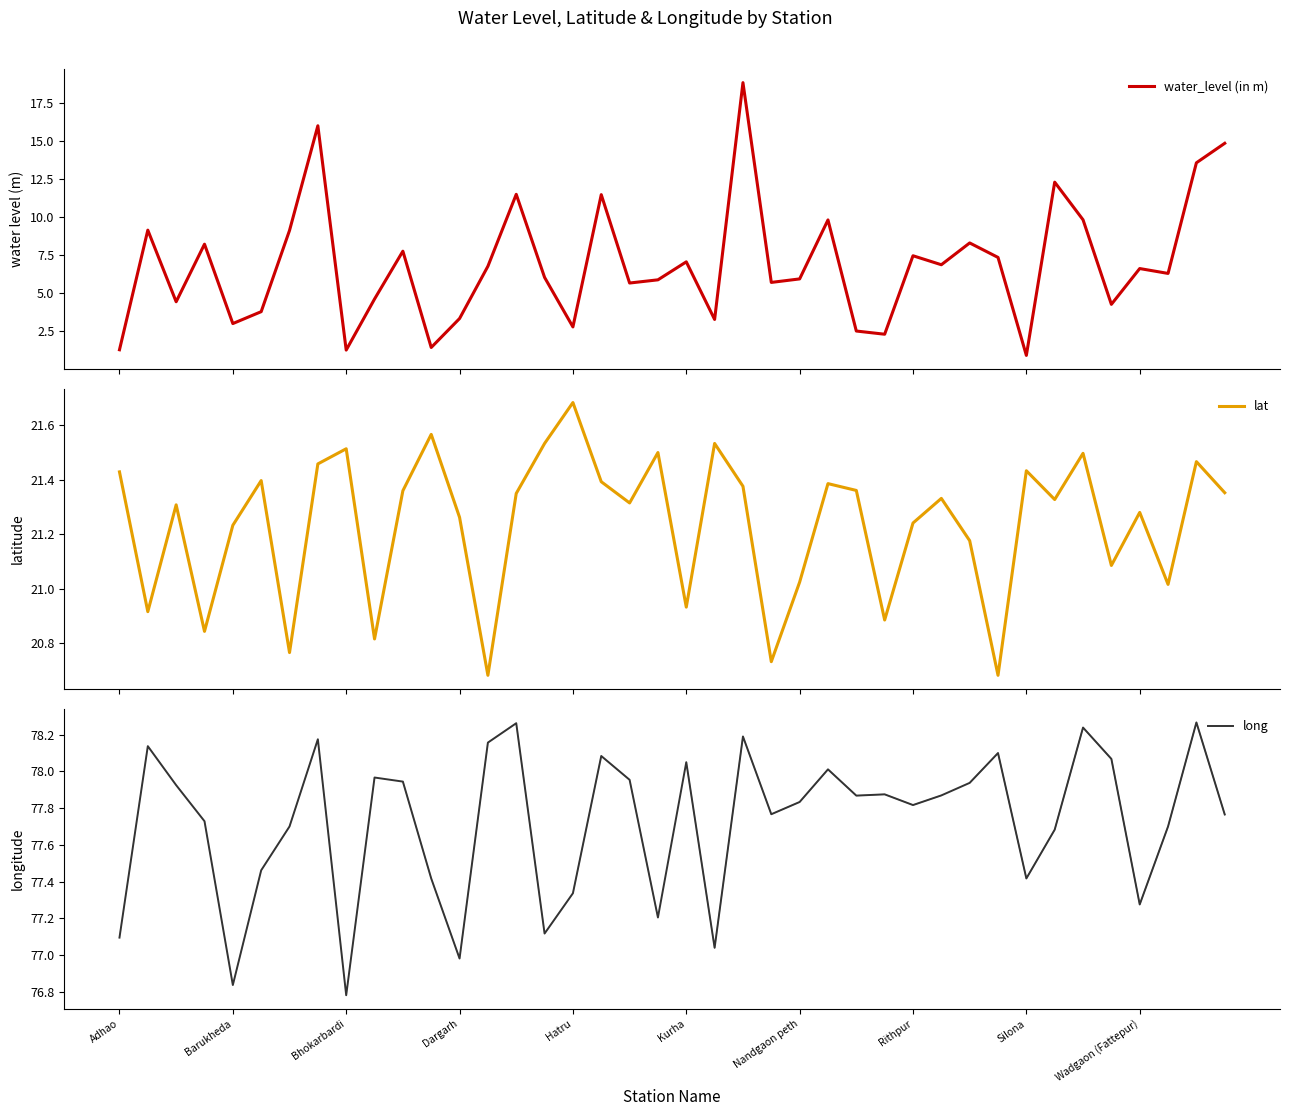

At which label does lat reach its minimum?

13